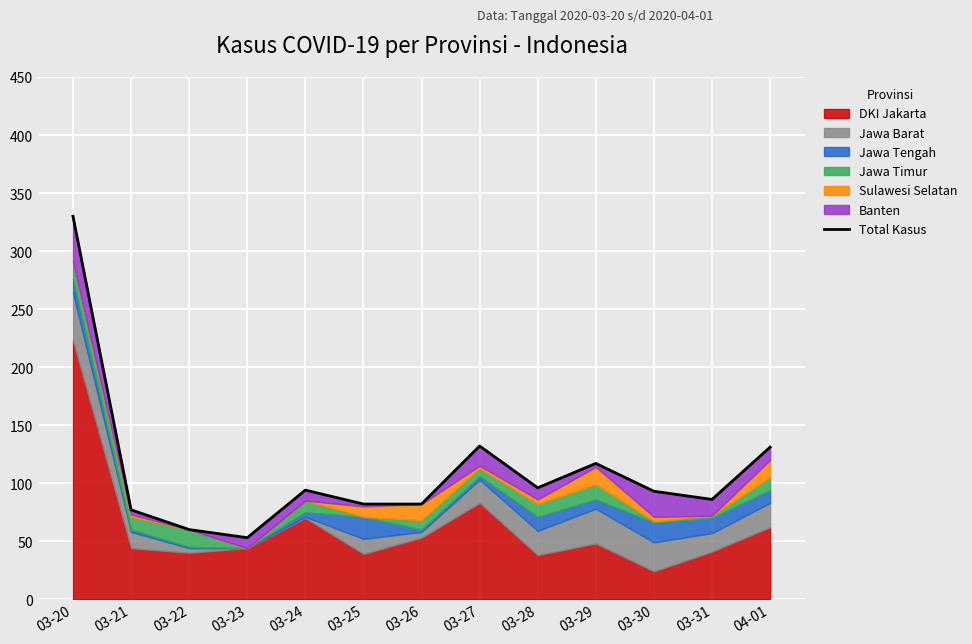

Where is the first local maximum?

03-24